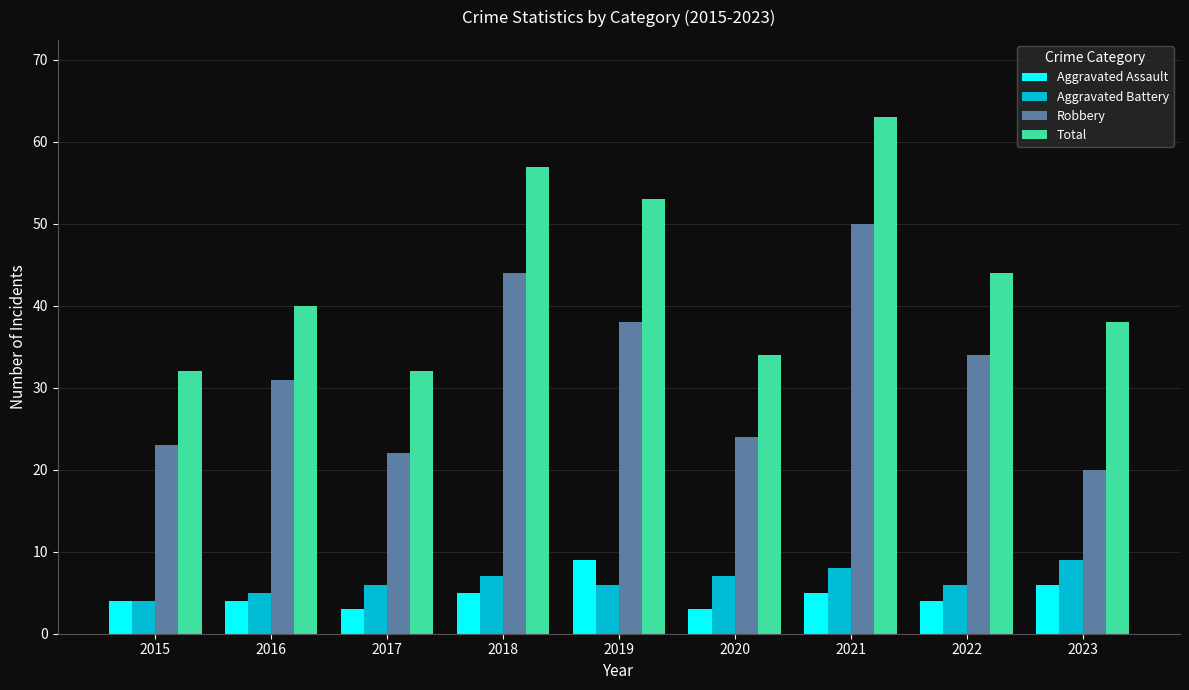

How many data points in Total are less than 40?

4